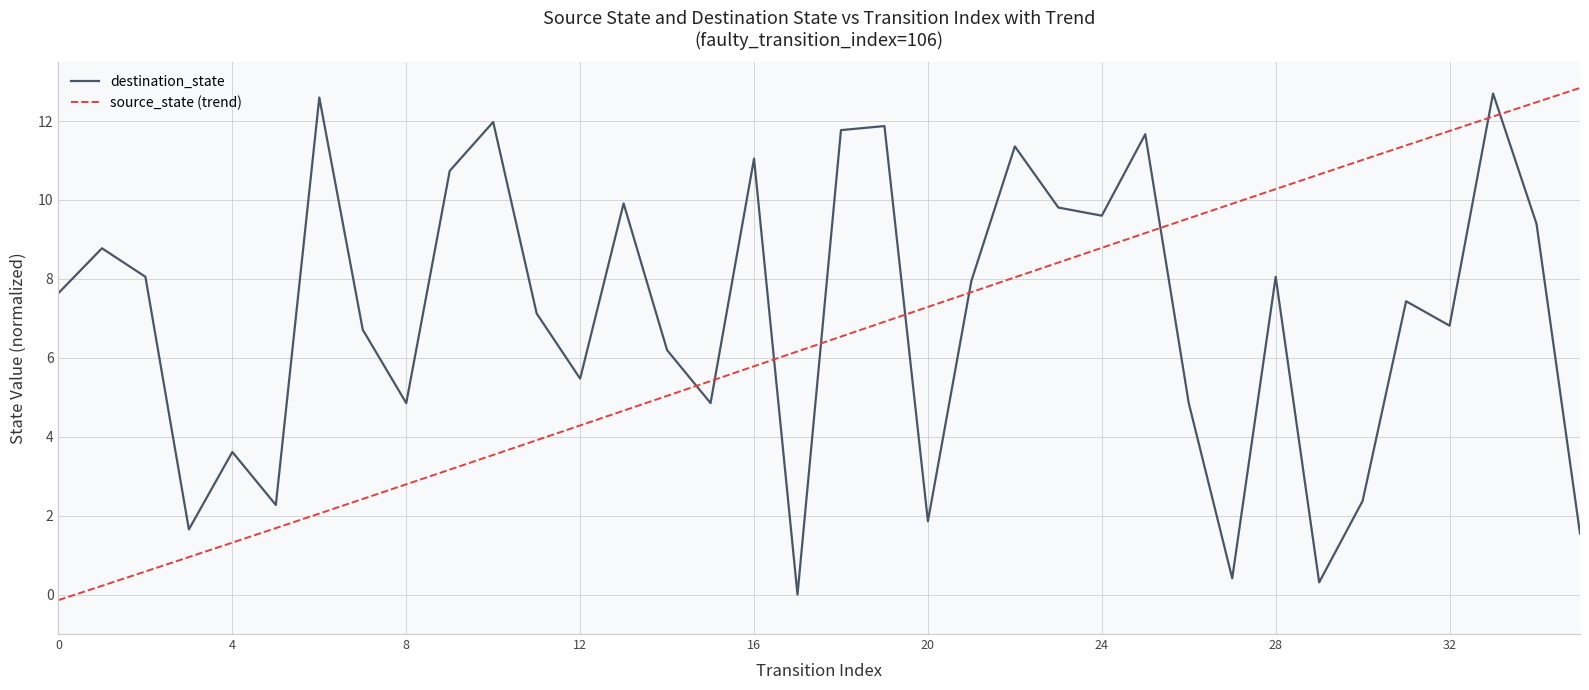

At how many categories does at least one series exceed 10?

16